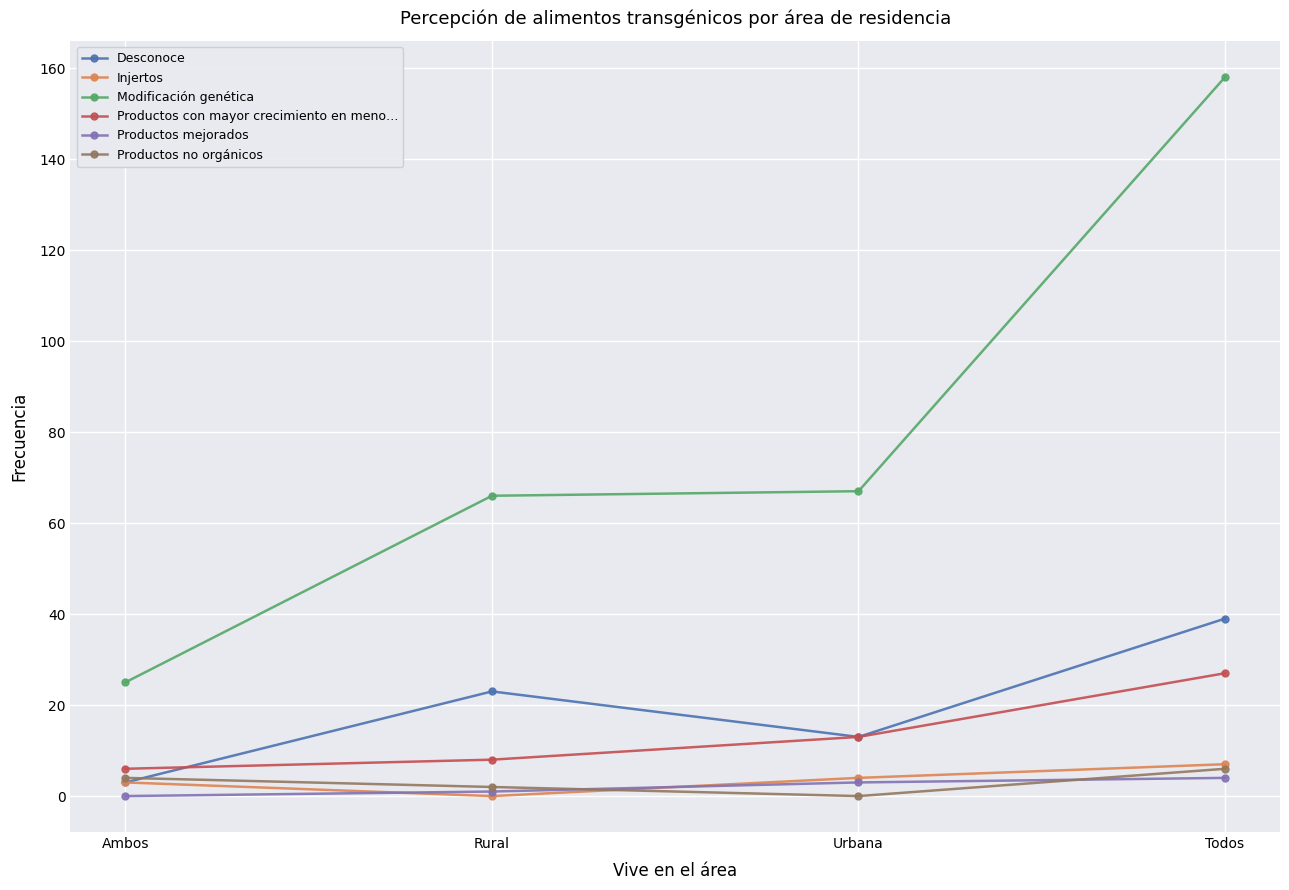

What position from the left is Urbana?

3